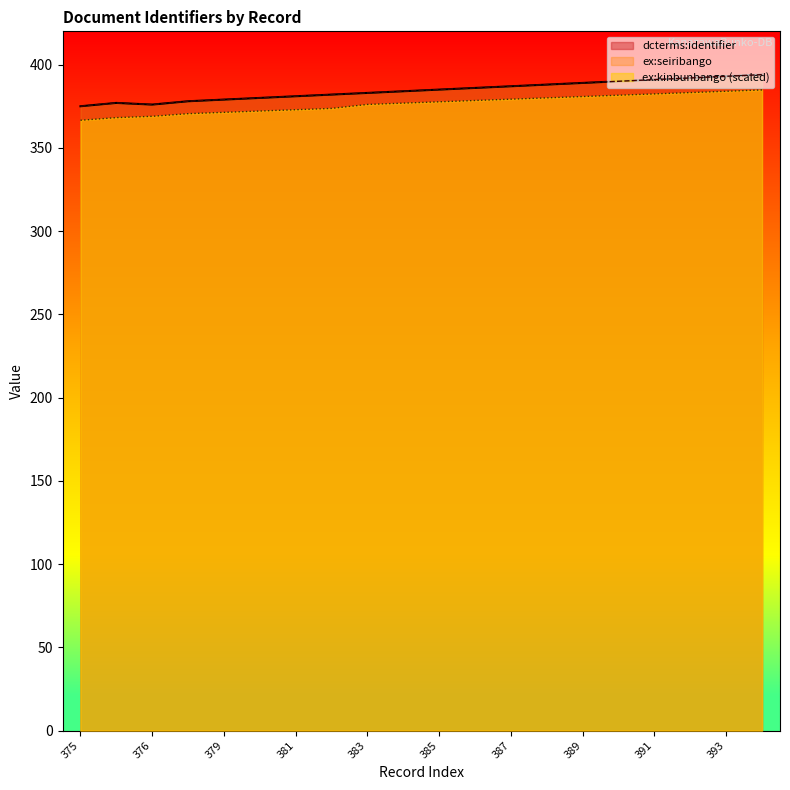

What is the highest value of the dcterms:identifier series?

394.0